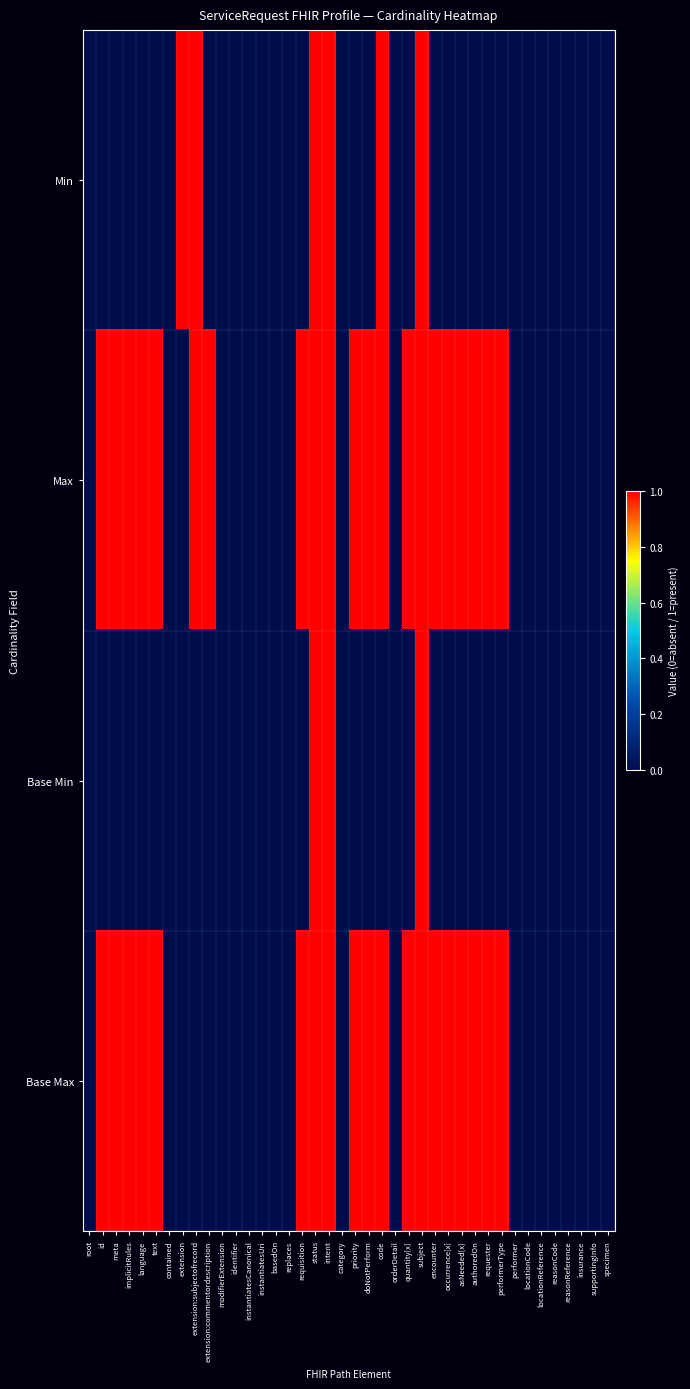

At which category does the chart reach its minimum across all series?

root